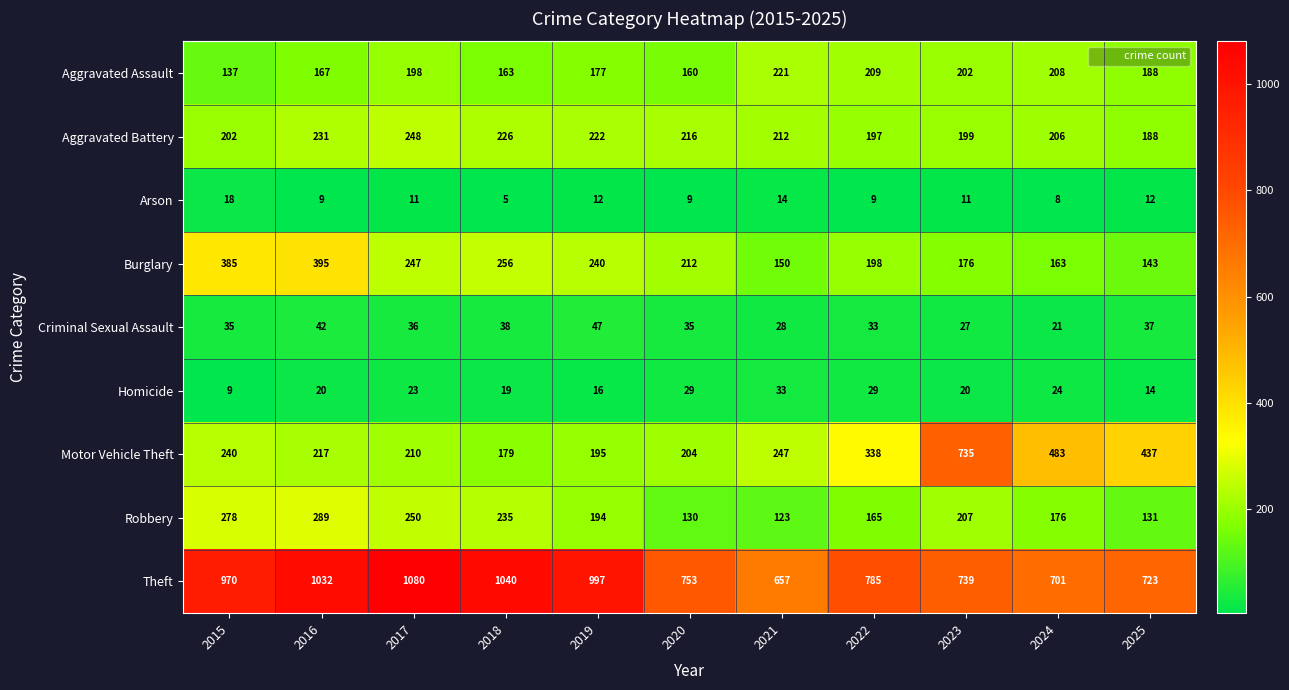

Rank the series at 2017 from highest to lowest value.

Theft, Robbery, Aggravated Battery, Burglary, Motor Vehicle Theft, Aggravated Assault, Criminal Sexual Assault, Homicide, Arson